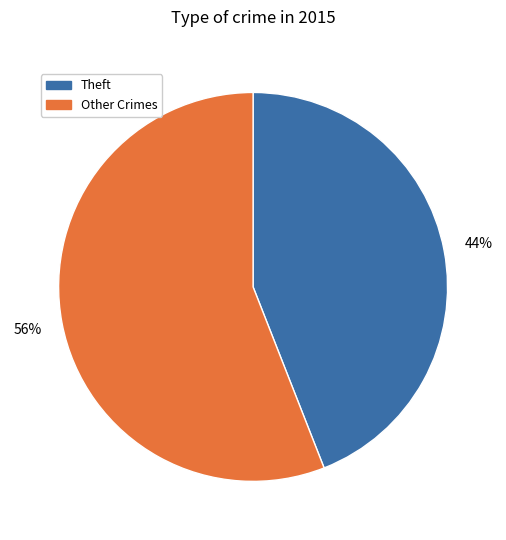

To the nearest percent, what is the average slice percentage?

50%